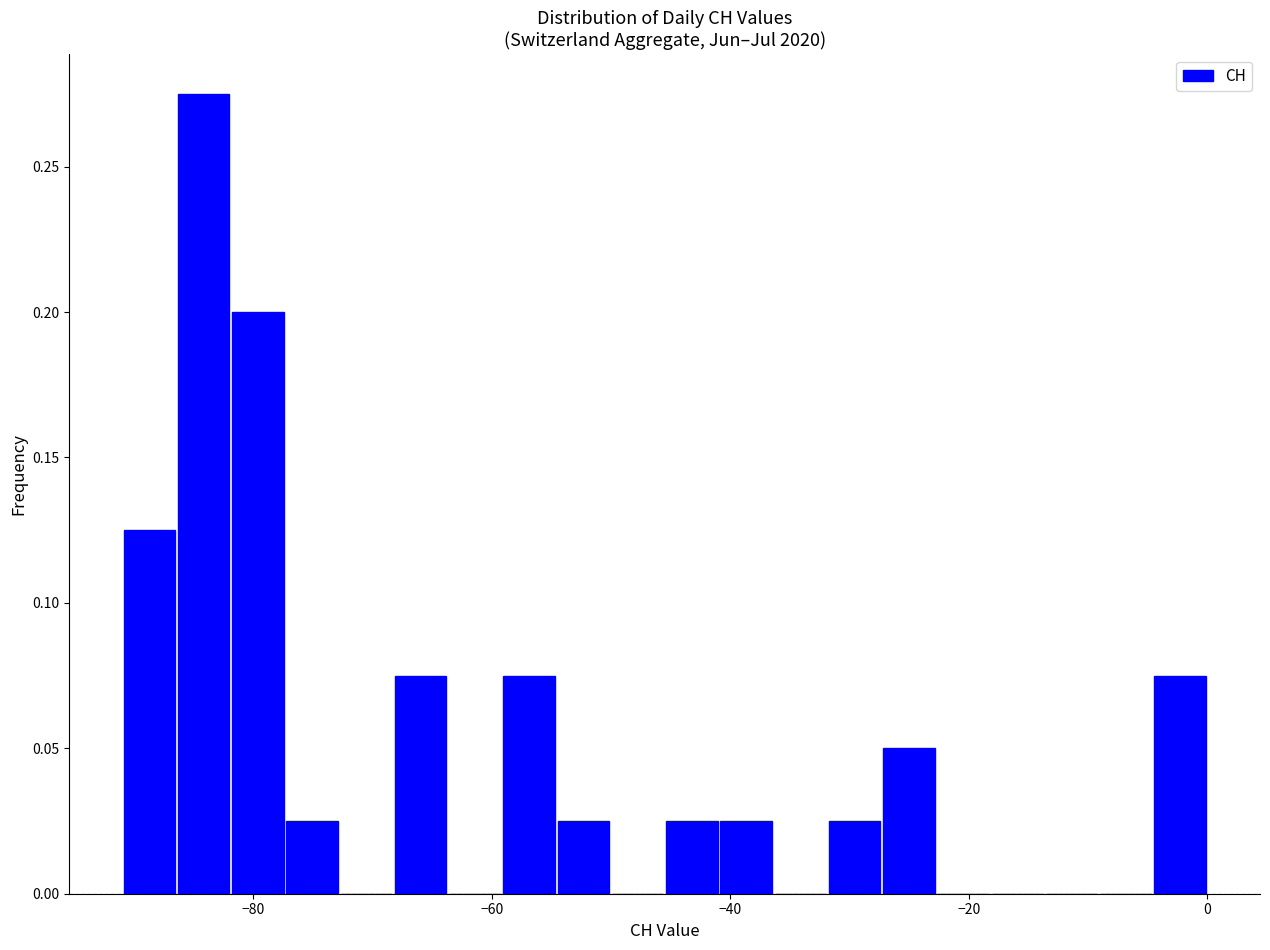

Read against the x-axis, roughly where is the centre of the tallest bar?

-84